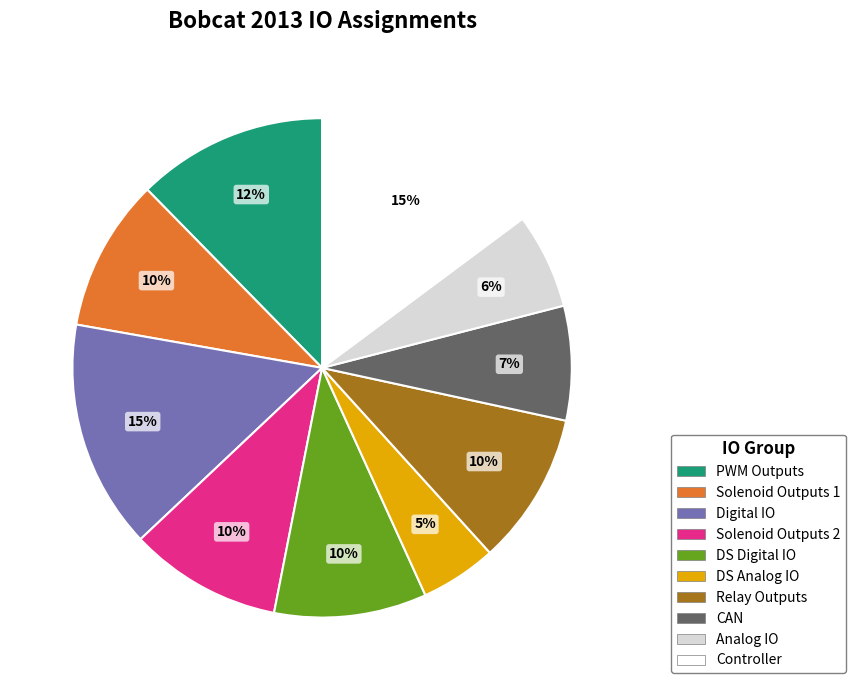

Which slice is the smallest?

DS Analog IO